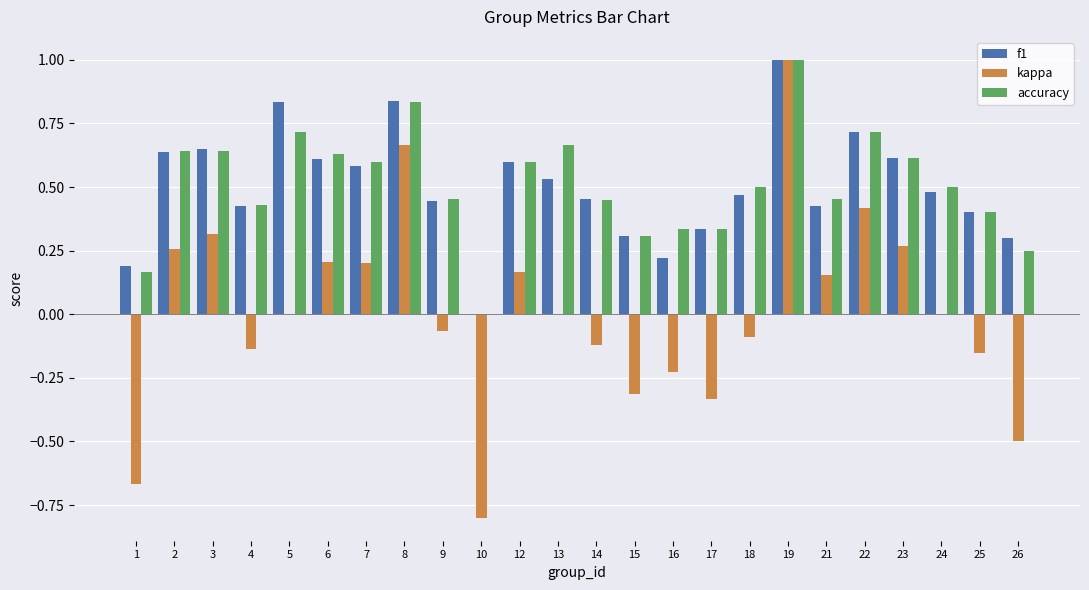

Which series has the widest spread of values?

kappa